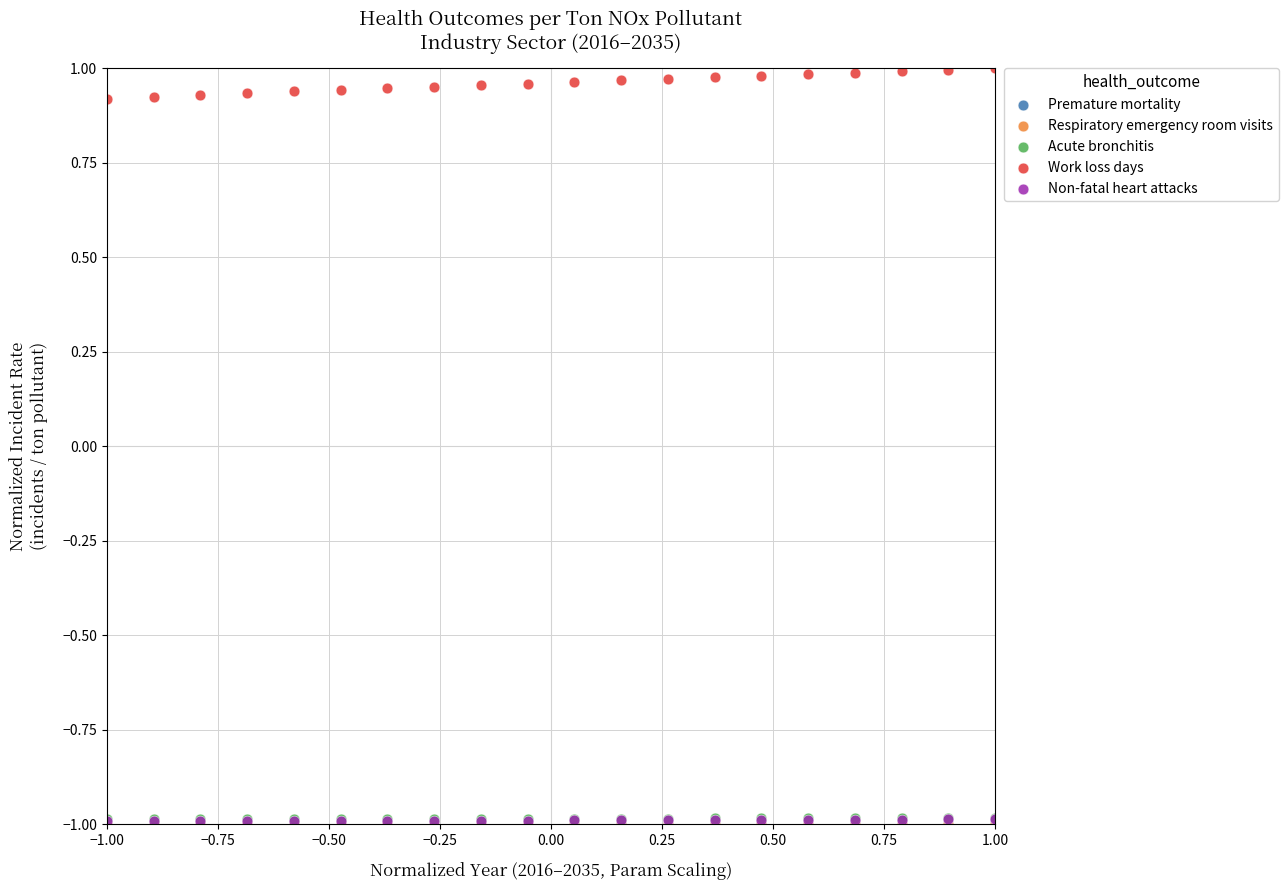

Which series has the largest Y range (max minus min)?

Work loss days